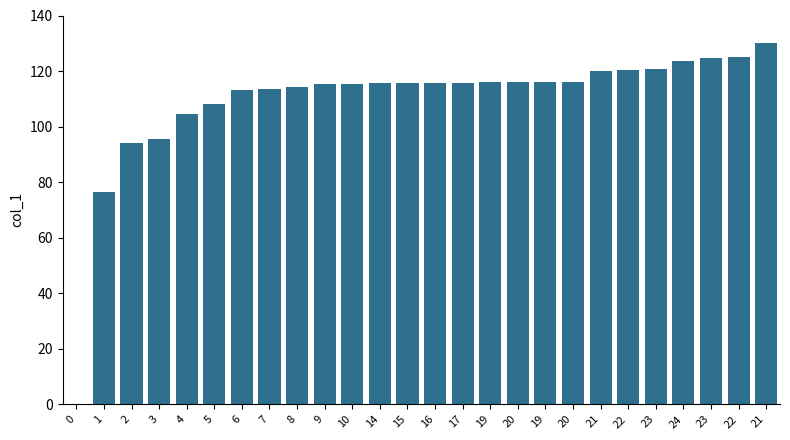

Approximately how many times larger is the value at 23 compared to 22?

1.0